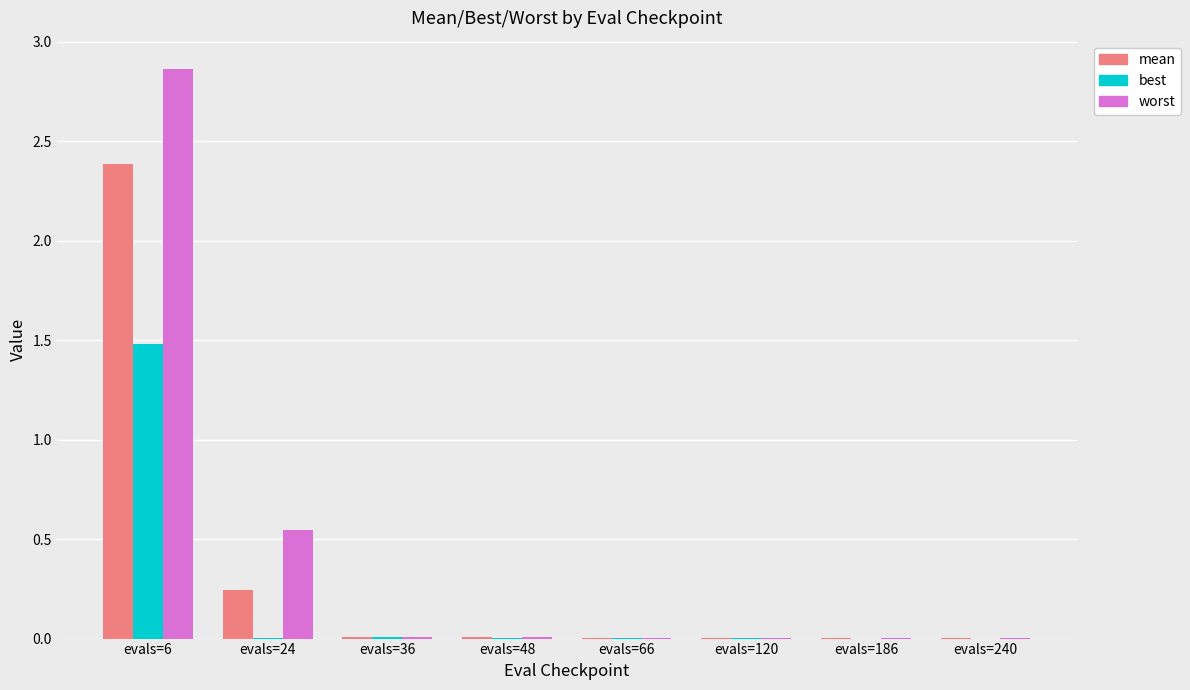

Are the bars horizontal?

No